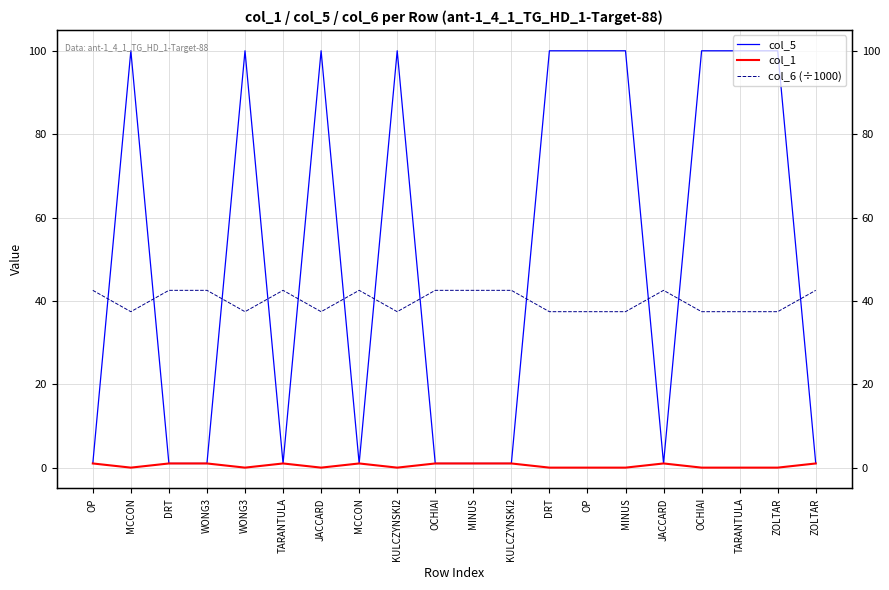

Read the col_6 (÷1000) value at MINUS.

42.5